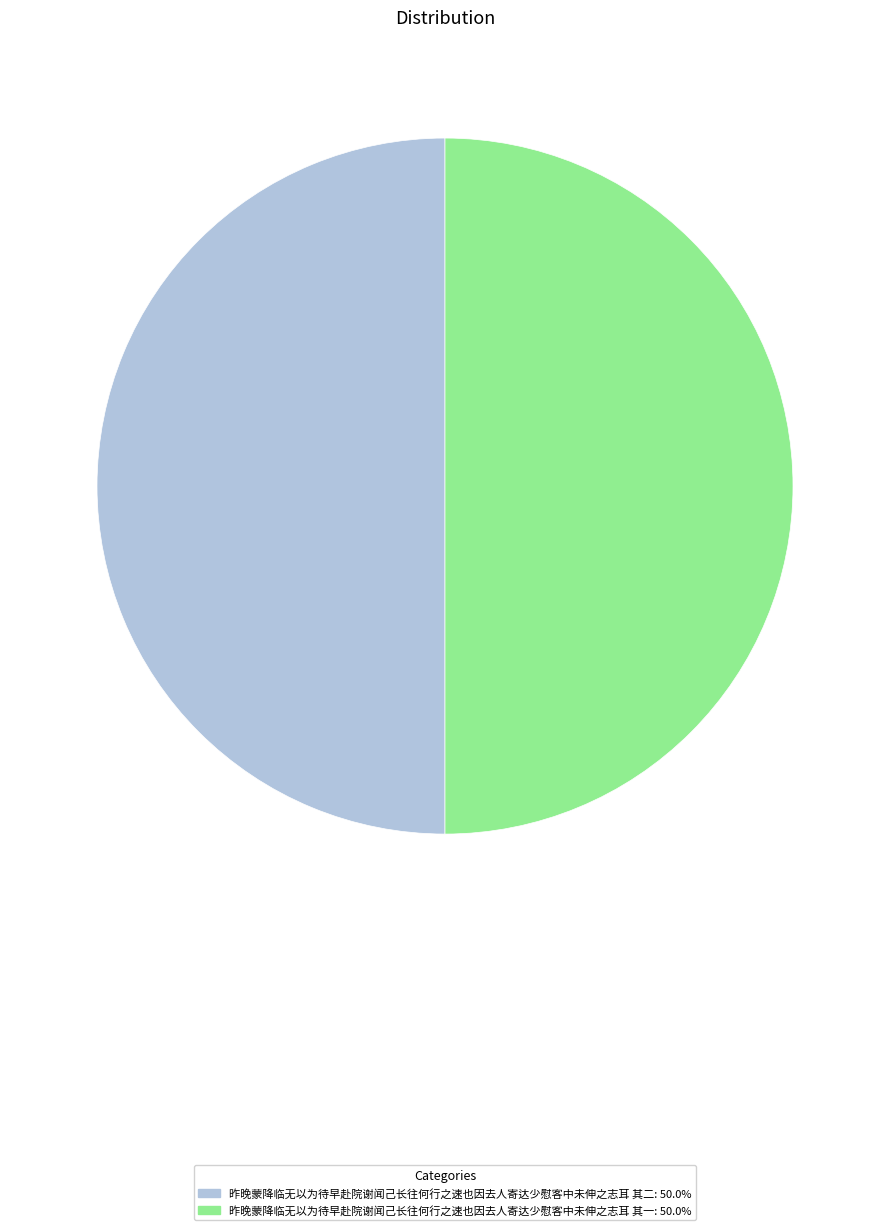

Combined, do 昨晚蒙降临无以为待早赴院谢闻己长往何行之速也因去人寄达少慰客中未伸之志耳 其一 and 昨晚蒙降临无以为待早赴院谢闻己长往何行之速也因去人寄达少慰客中未伸之志耳 其二 account for over 50%?

Yes